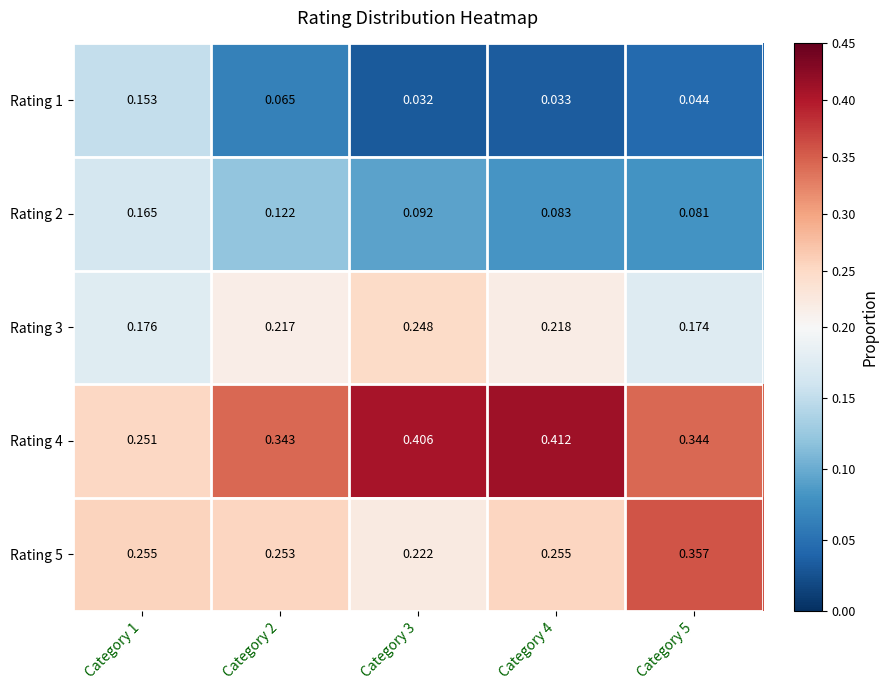

Is the value of Rating 4 at Category 1 greater than the value of Rating 5 at Category 5?

No